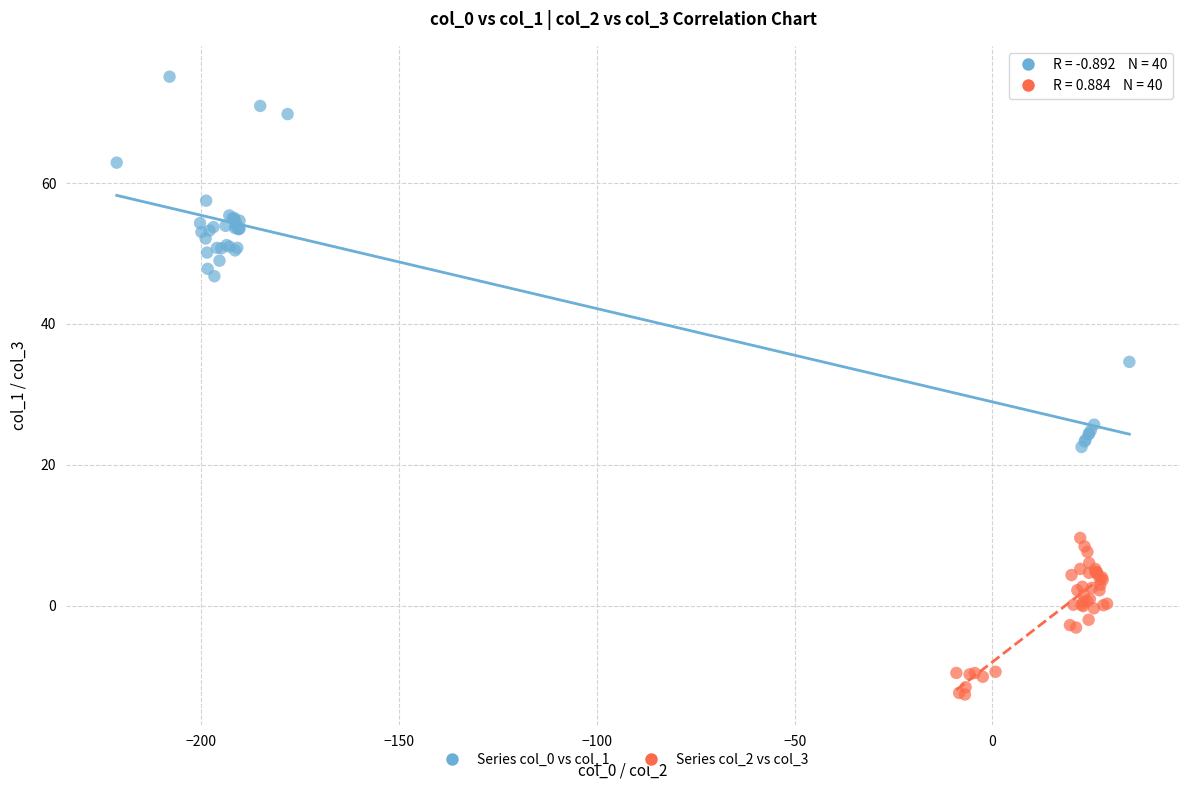

Which series reaches the minimum Y coordinate?

Series col_2 vs col_3